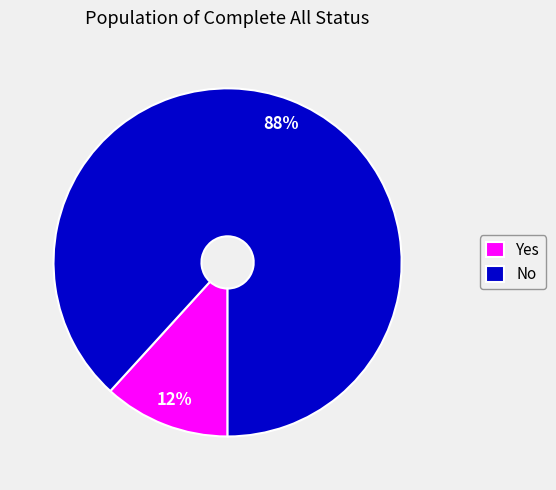

Does No represent more than half of the total?

Yes